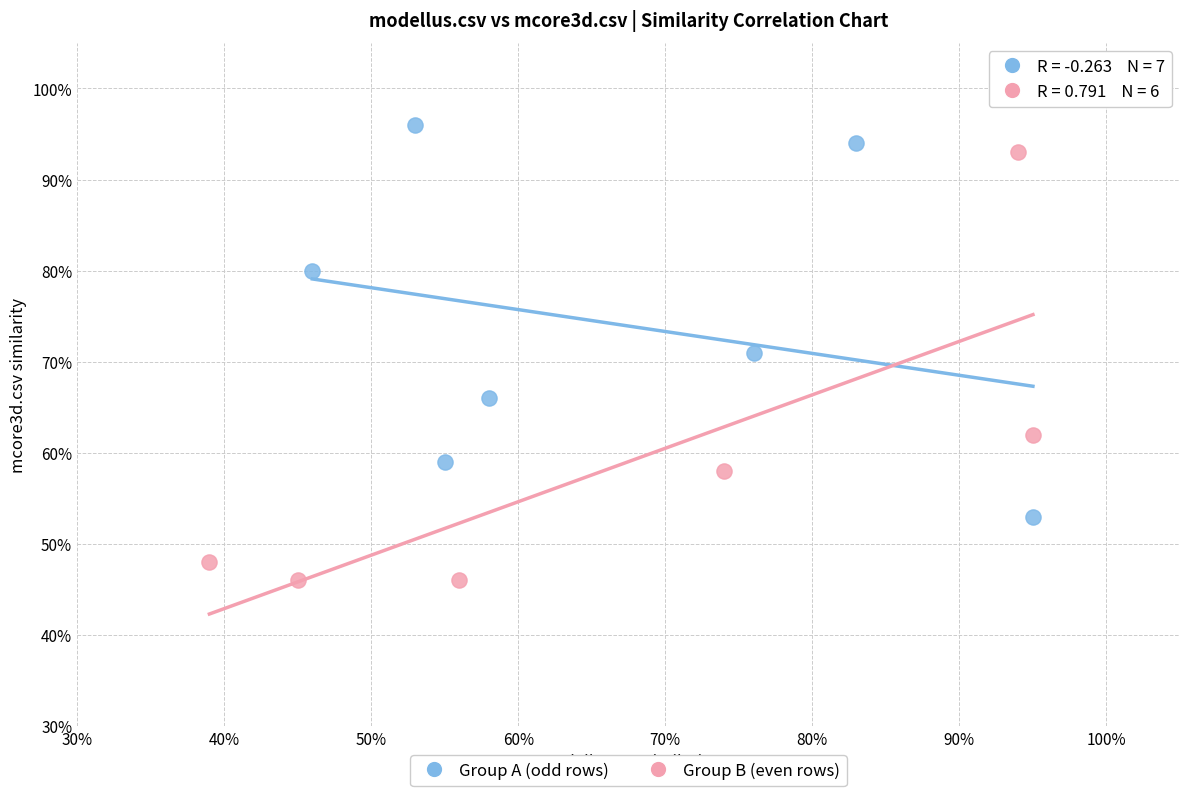

What are all the series names shown in the legend?

Group A (odd rows), Group B (even rows)